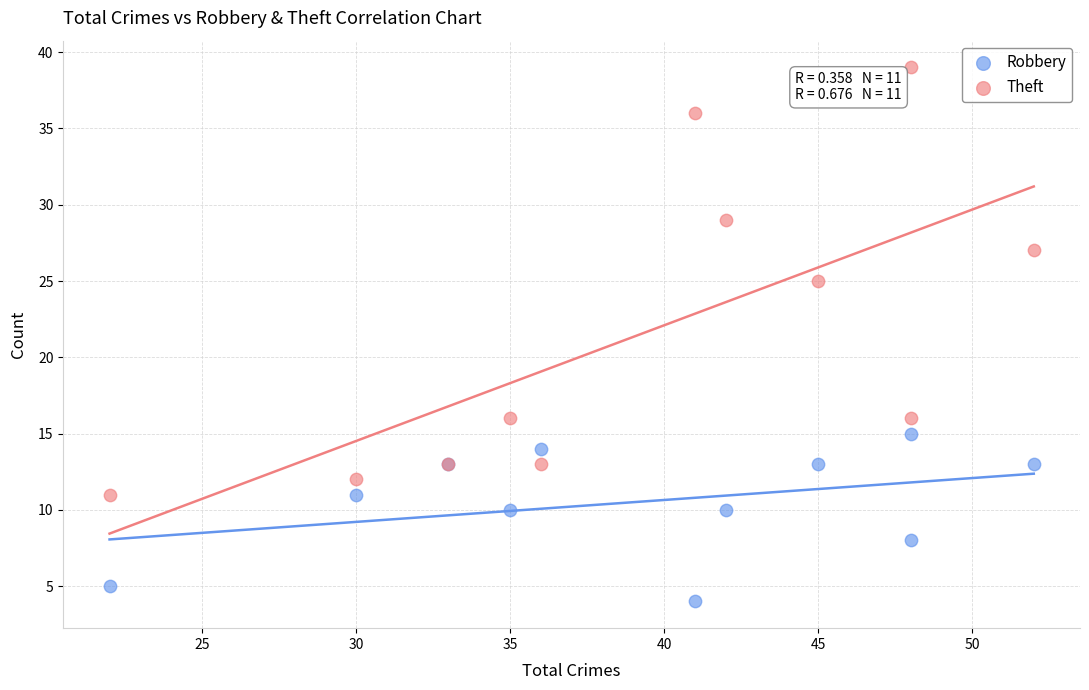

Which series has the largest Y range (max minus min)?

Theft